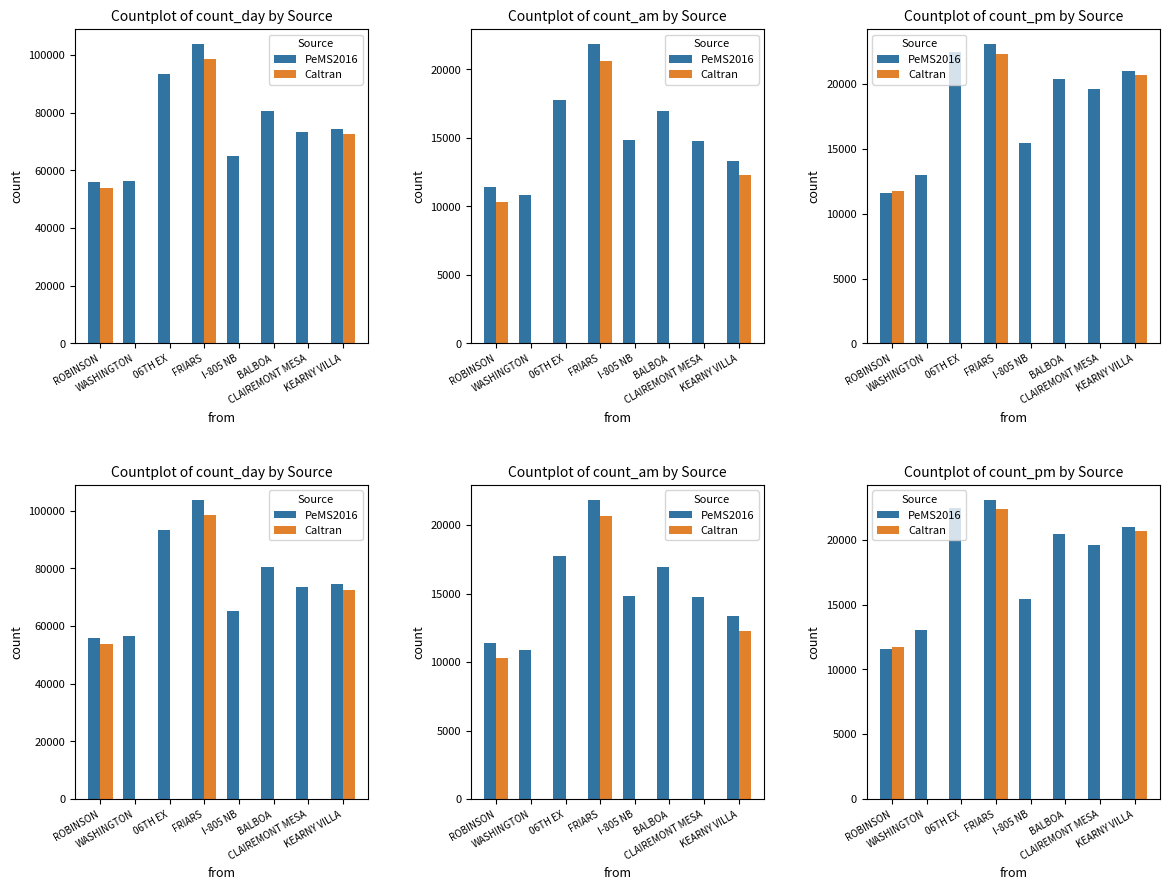

What is the difference between the second highest and second lowest values in the PeMS2016 series?

9444.0